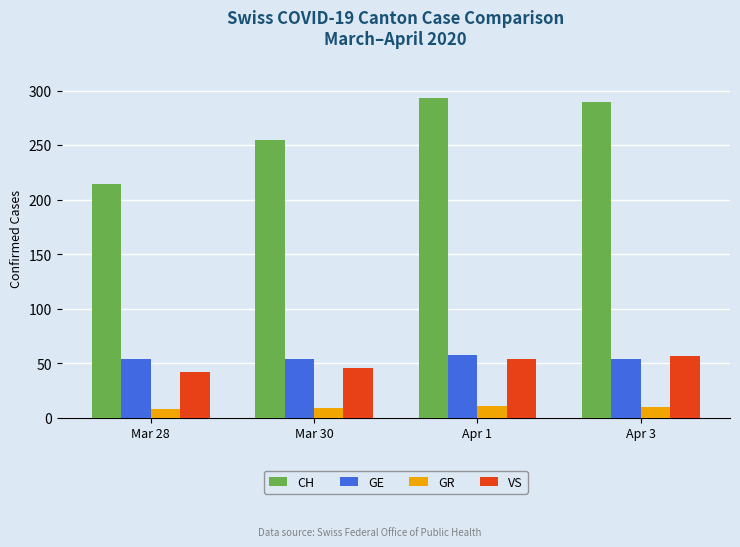

The CH series shows 290 at Apr 3. True or false?

True